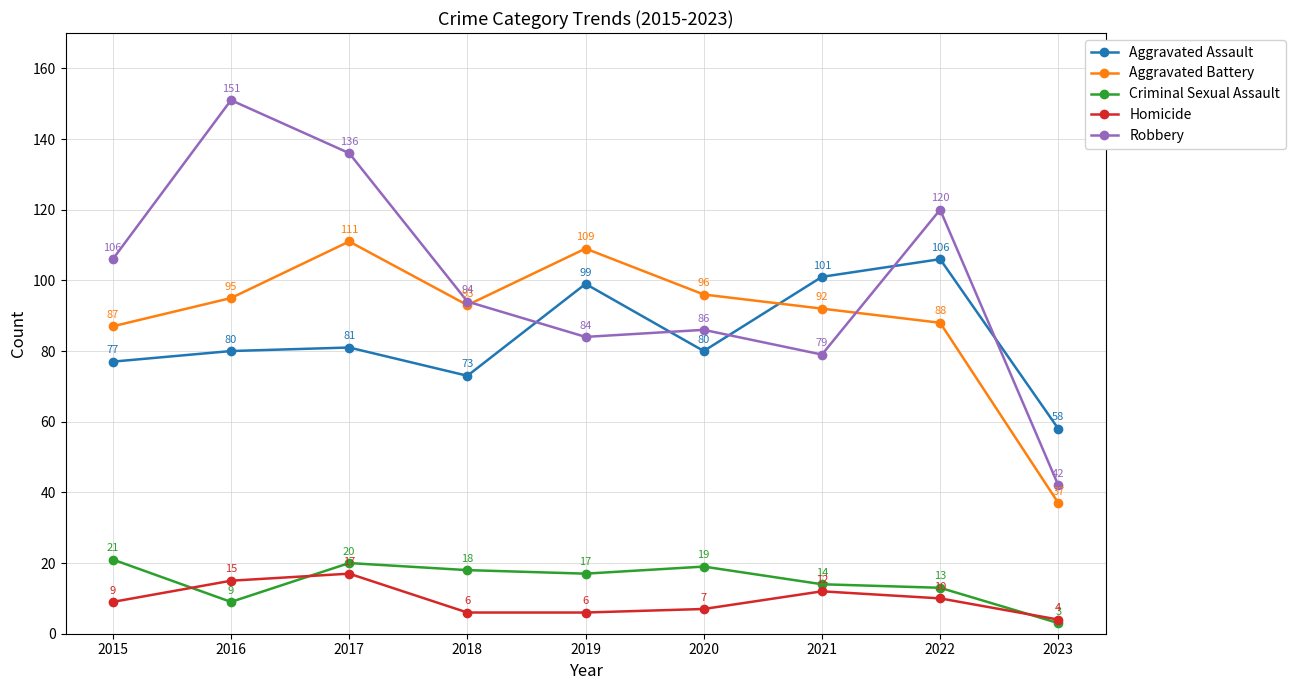

What is the difference between the maximum and second lowest values in the Robbery series?

72